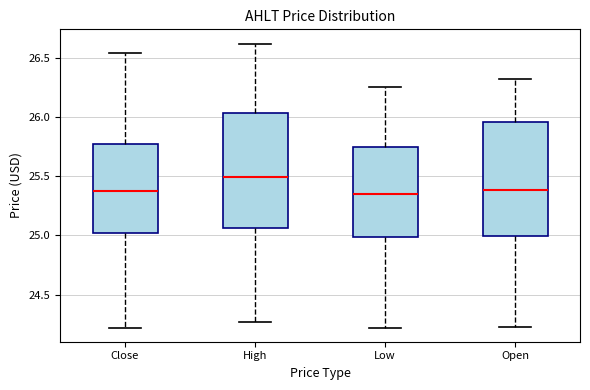

Which box's median line is the highest?

High